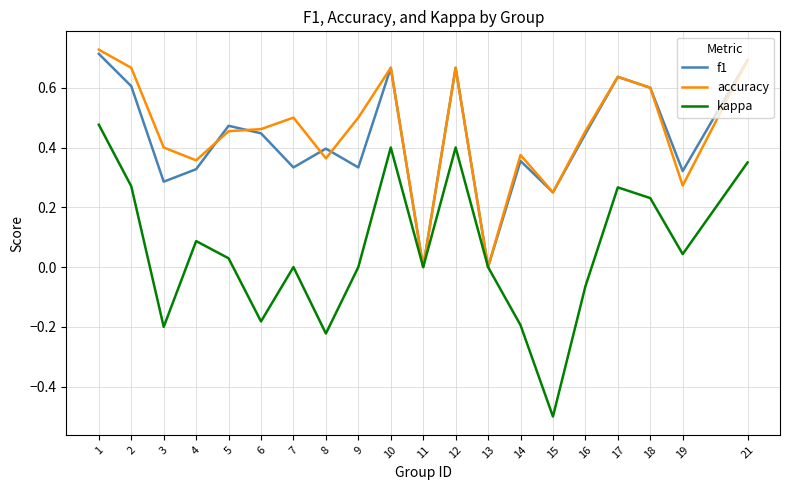

What is the total value across all series at 12?

1.7